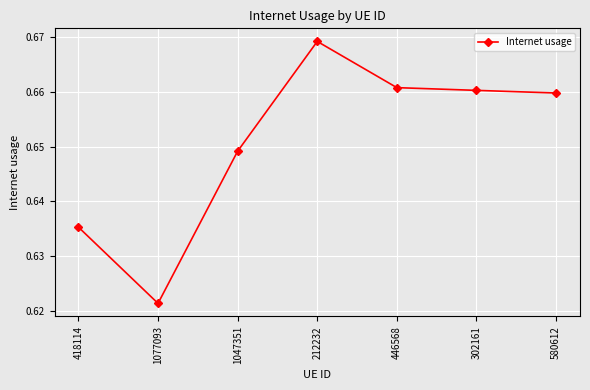

What is the sum of the values at 302161 and 212232?

1.3